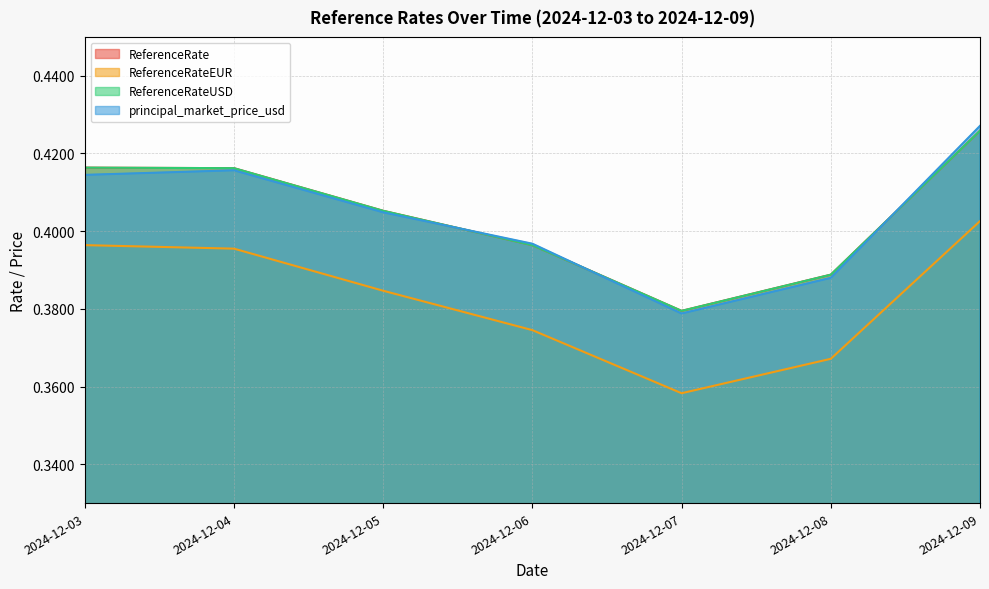

Reading left to right, extract all data points from this chart.

ReferenceRate: 0.4	0.4	0.4	0.4	0.4	0.4	0.4
ReferenceRateEUR: 0.4	0.4	0.4	0.4	0.4	0.4	0.4
ReferenceRateUSD: 0.4	0.4	0.4	0.4	0.4	0.4	0.4
principal_market_price_usd: 0.4	0.4	0.4	0.4	0.4	0.4	0.4